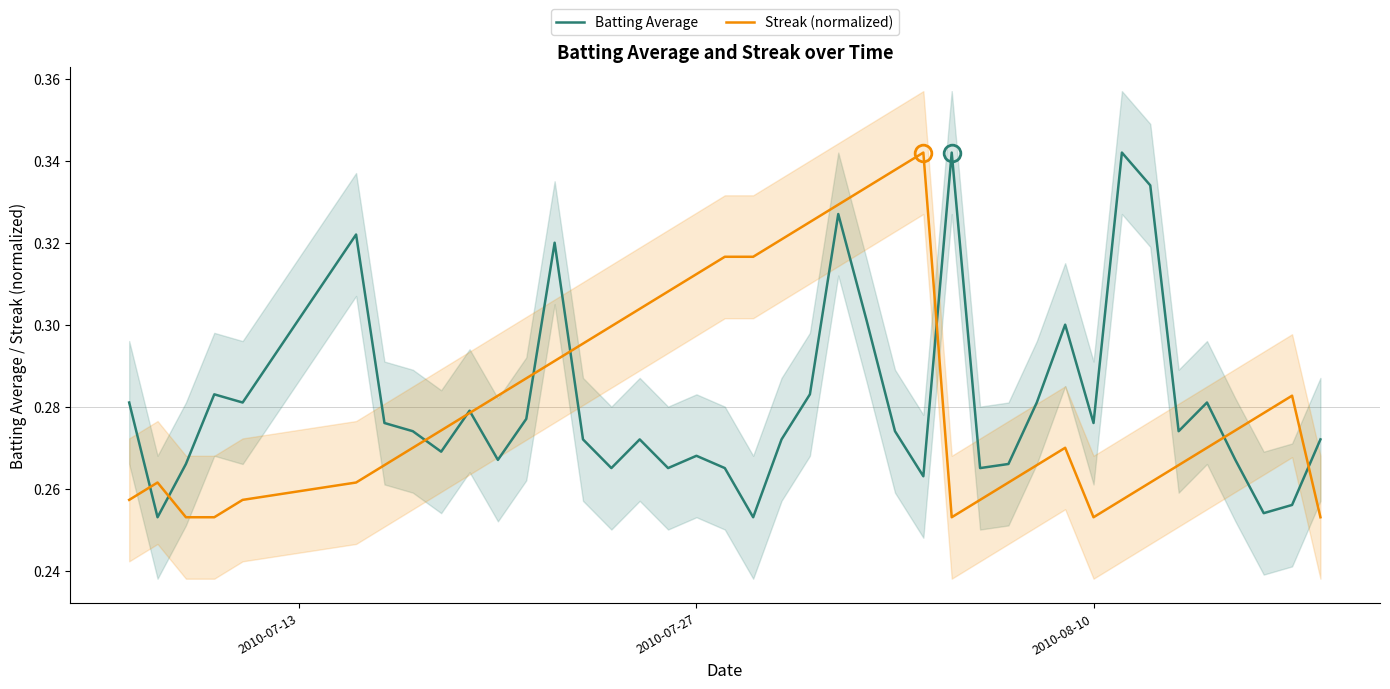

The Batting Average series shows 0.4 at 28. True or false?

False